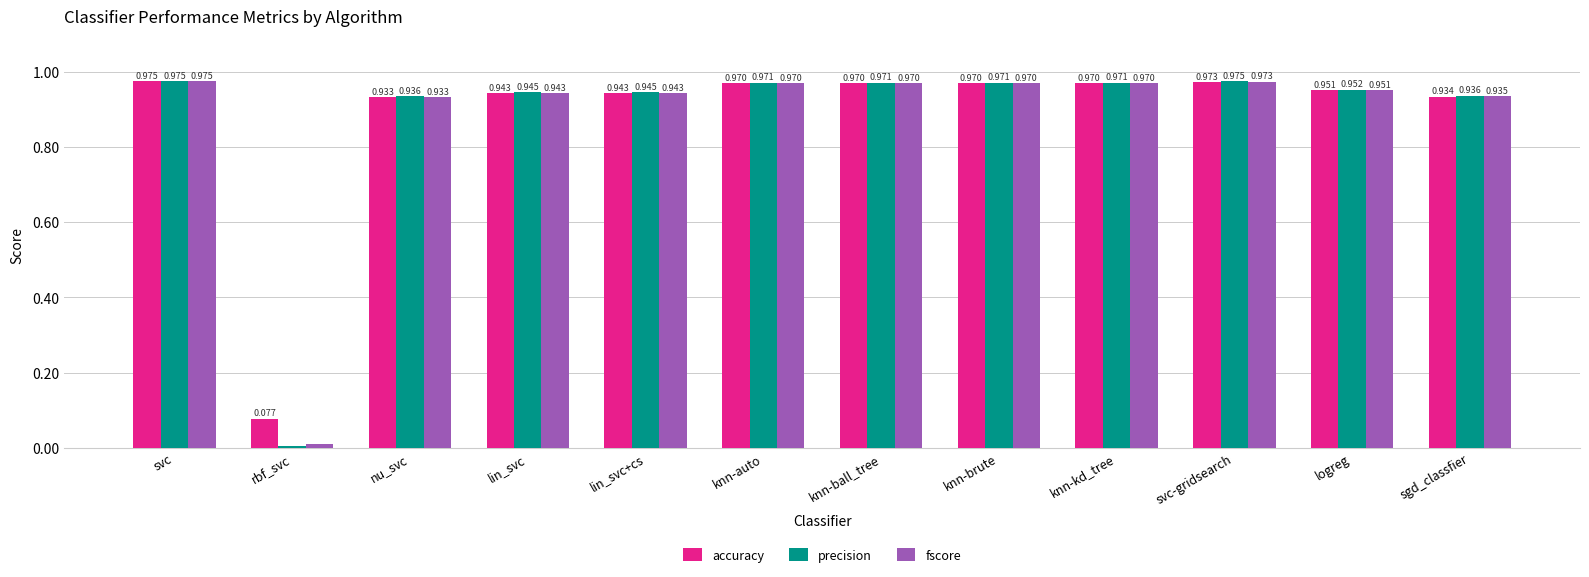

The fscore series shows 1.6 at knn-kd_tree. True or false?

False